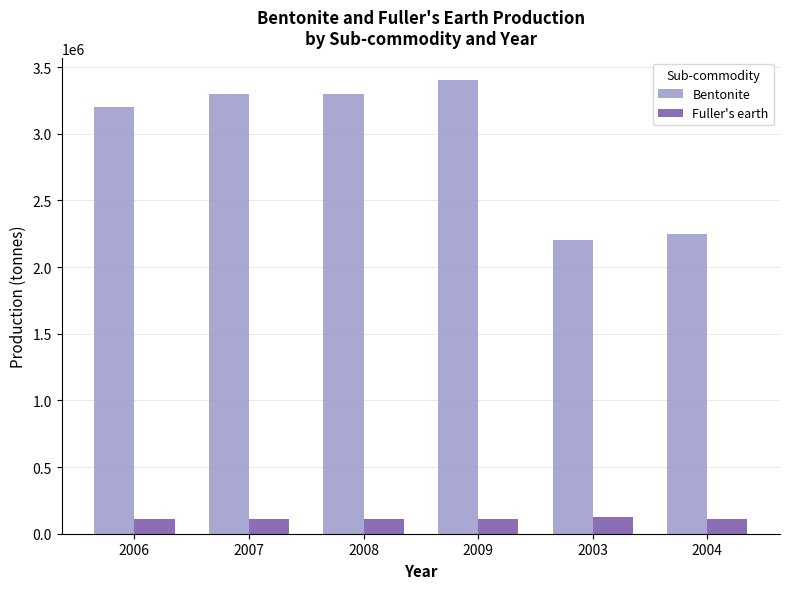

What is the average value of the Bentonite series?

2941667